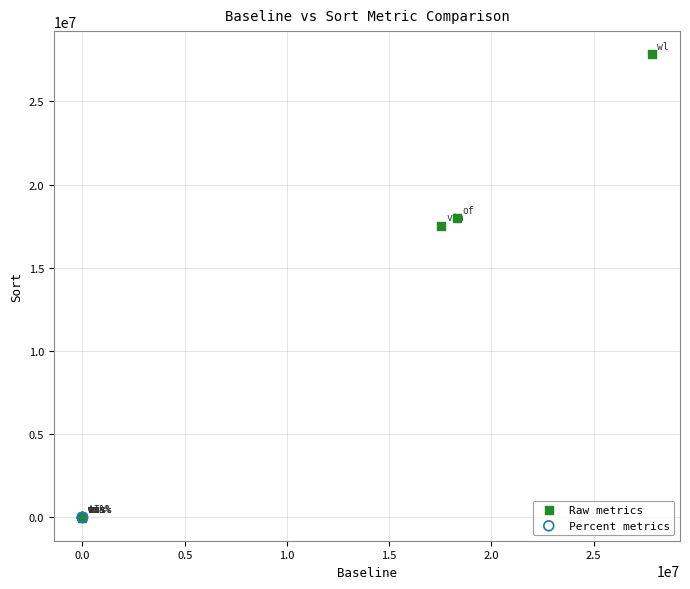

Which series has the largest Y range (max minus min)?

Raw metrics